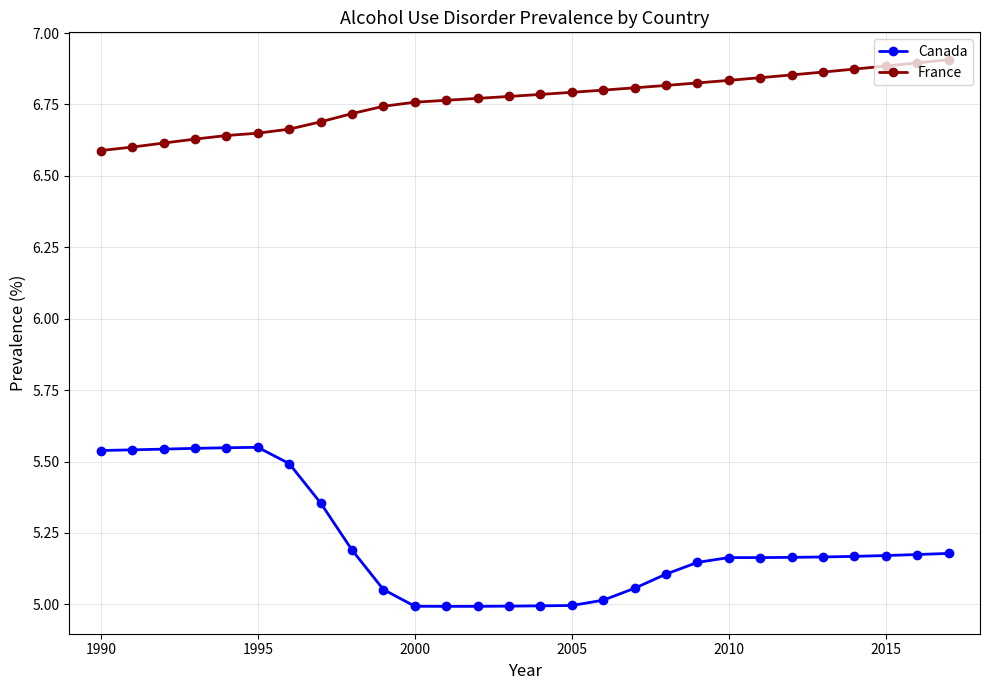

Count the number of data series in this chart.

2